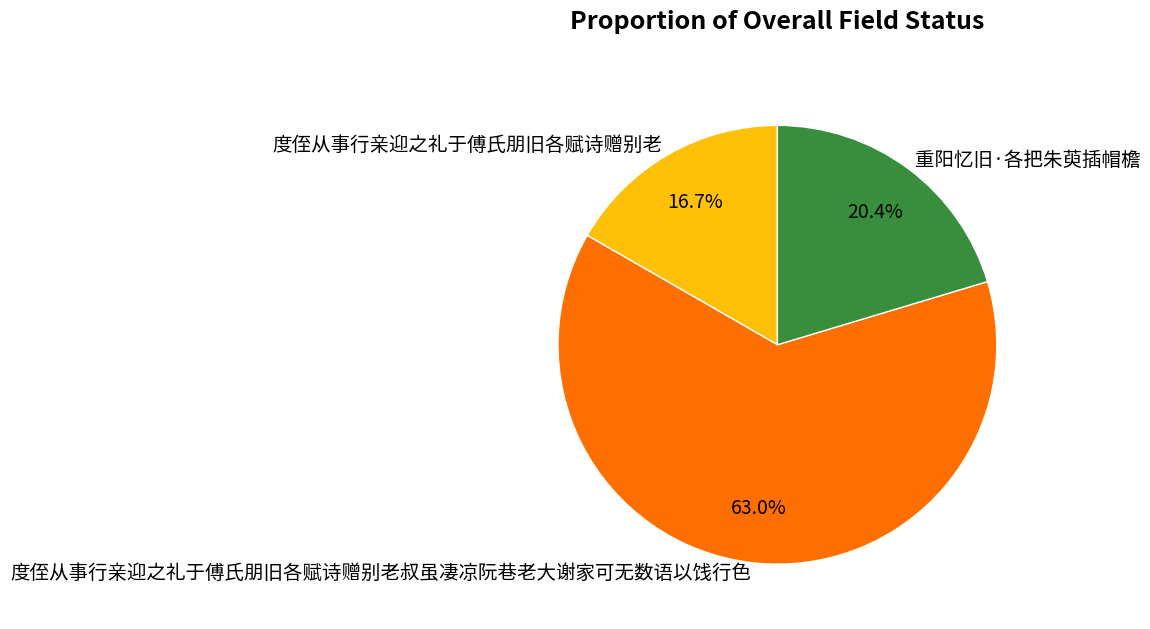

Rank the categories by value from lowest to highest.

度侄从事行亲迎之礼于傅氏朋旧各赋诗赠别老, 重阳忆旧·各把朱萸插帽檐, 度侄从事行亲迎之礼于傅氏朋旧各赋诗赠别老叔虽凄凉阮巷老大谢家可无数语以饯行色